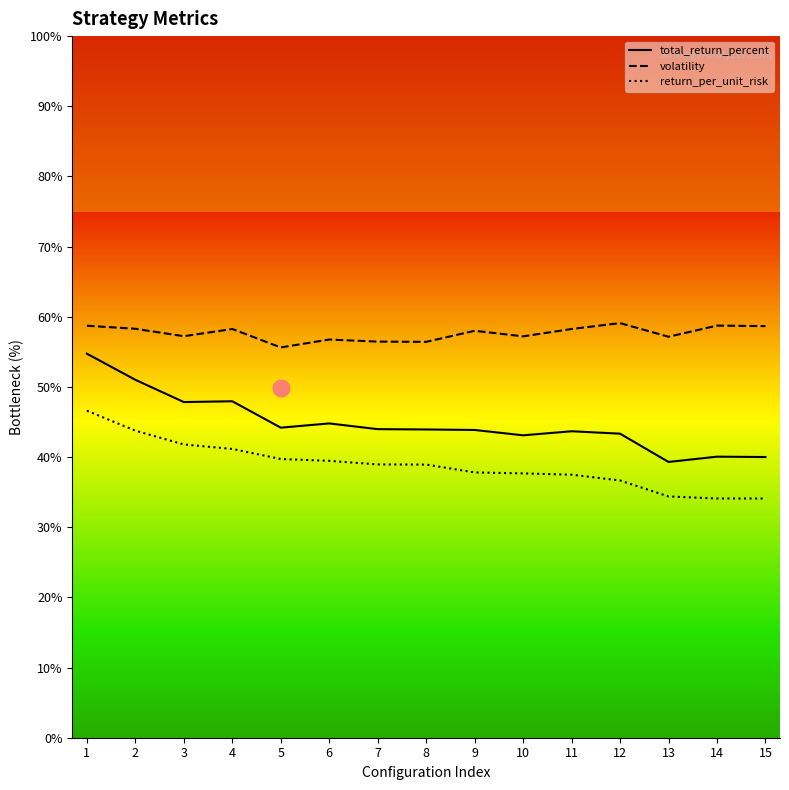

Which series changed the most between 4 and 5?

total_return_percent